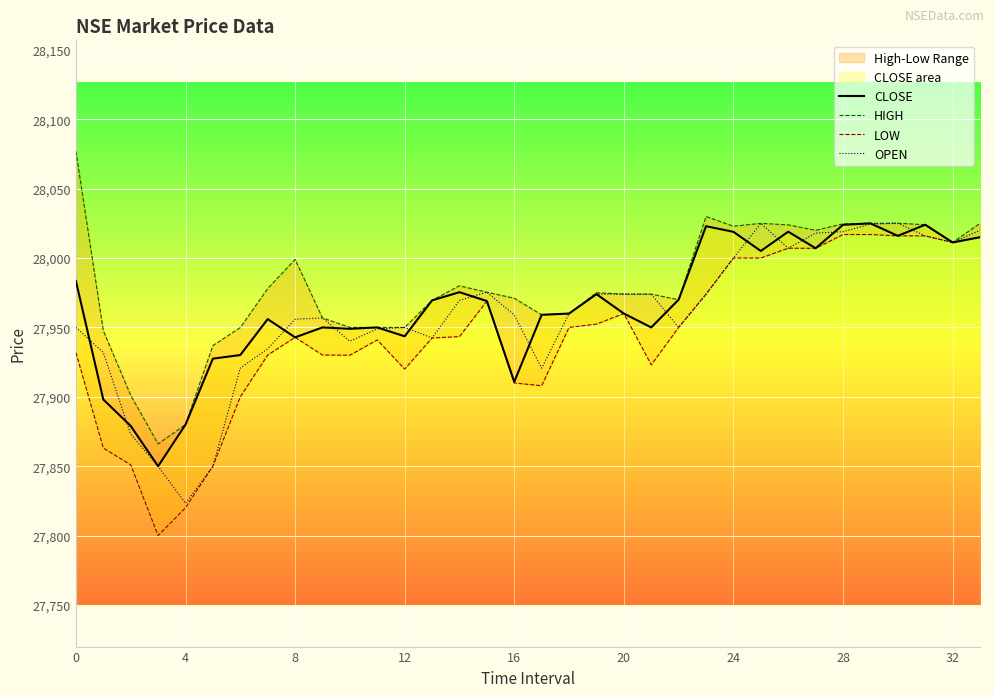

True or false: LOW and OPEN intersect in this chart.

False